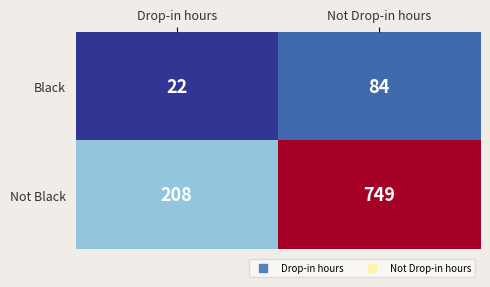

List the series in order of their peak value, lowest first.

Black, Not Black